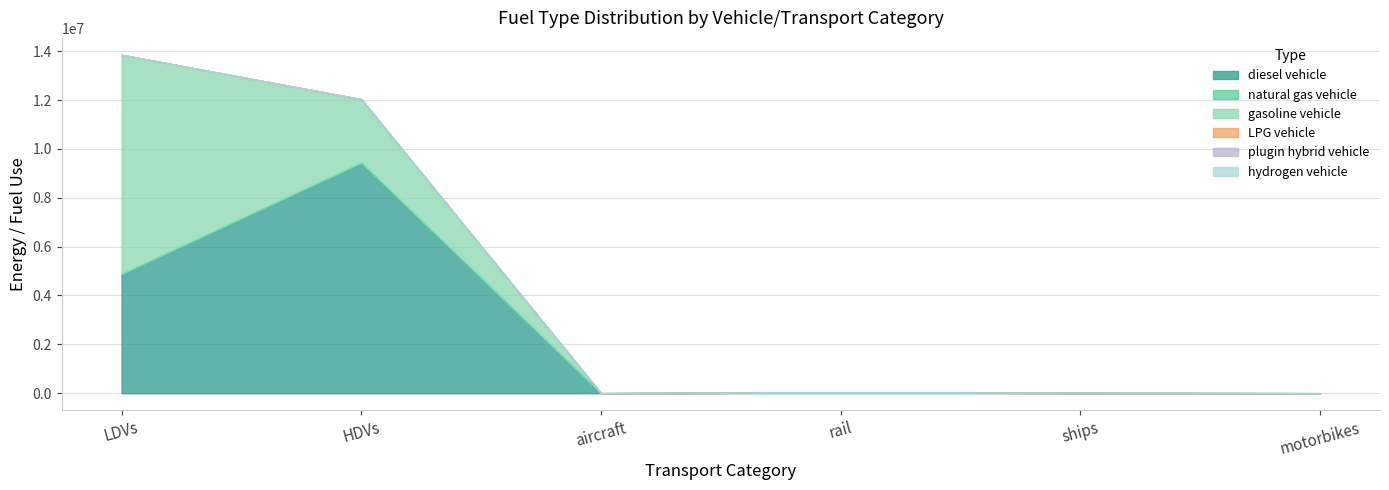

How many lines are shown in the chart?

6